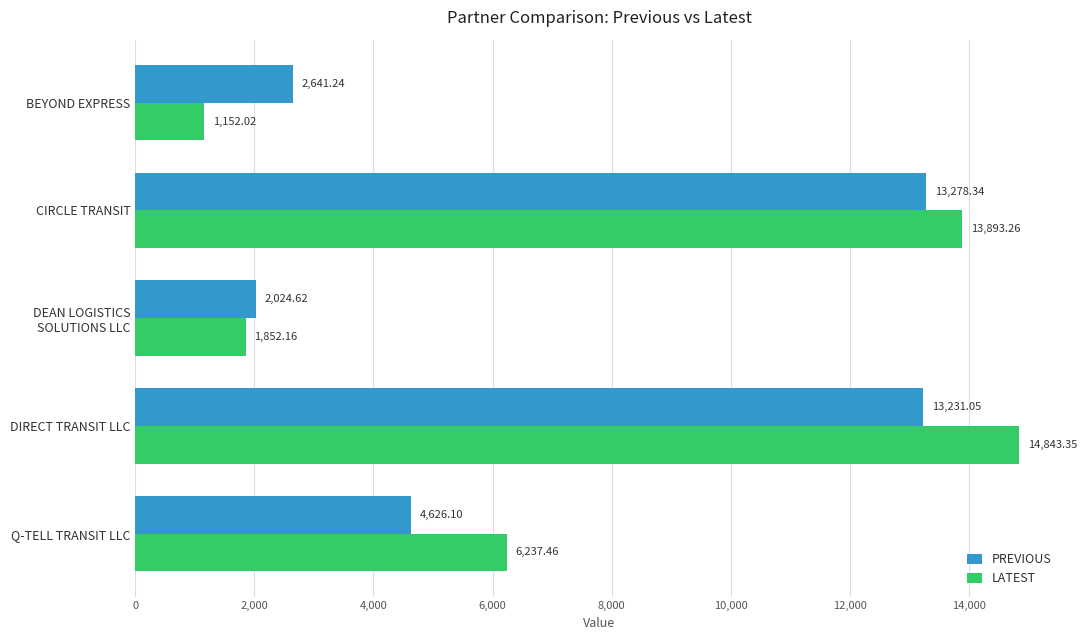

What is the total value across all series at CIRCLE TRANSIT?

27171.6